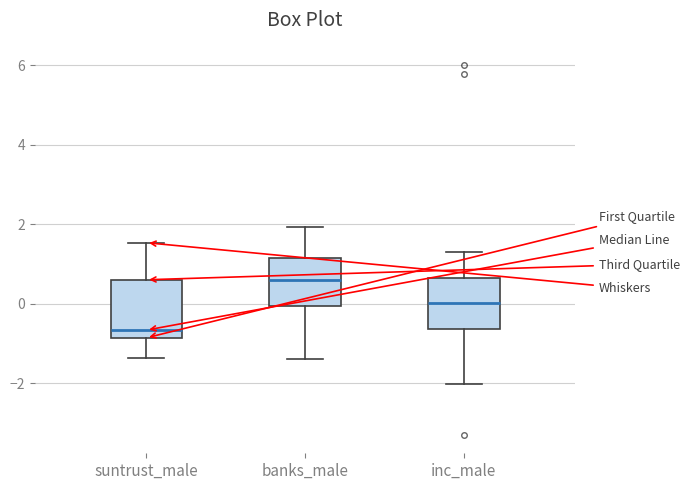

Which box's median line is the lowest?

suntrust_male